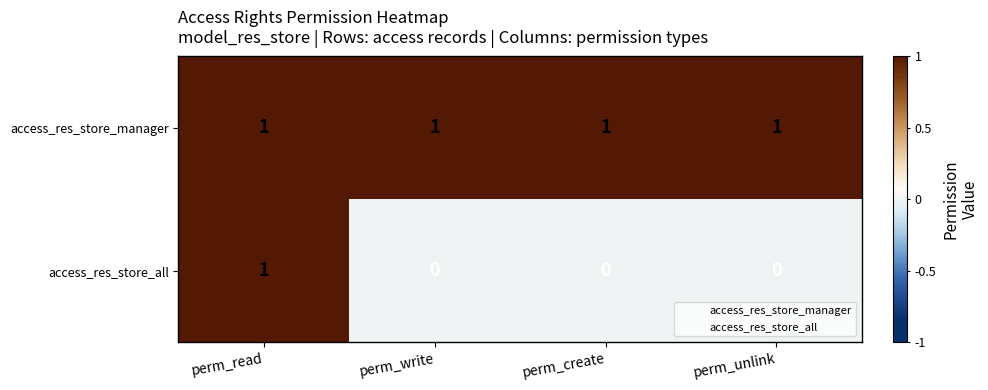

Is it true that access_res_store_all equals -1 at perm_write?

False